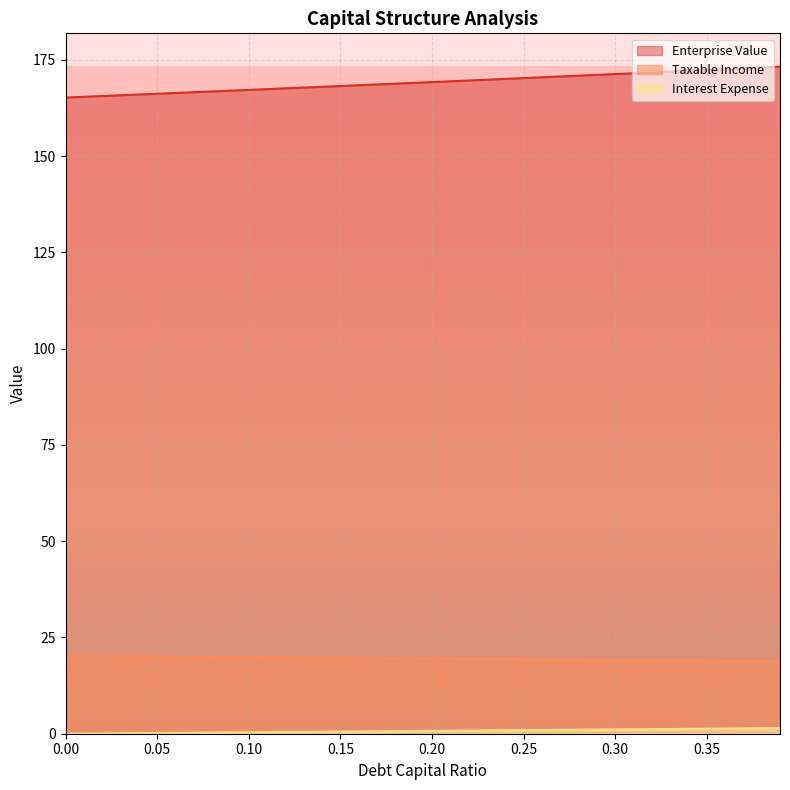

Reading right to left, extract all data points from this chart.

debt_capital: 18.9	18.9	18.9	19.0	19.0	19.0	19.1	19.1	19.1	19.2	19.2	19.3	19.3	19.3	19.4	19.4	19.4	19.5	19.5	19.6	19.6	19.6	19.7	19.7	19.7	19.8	19.8	19.9	19.9	19.9	20.0	20.0	20.0	20.1	20.1	20.2	20.2	20.2	20.3	20.3
enterprise_value: 173.2	173.0	172.8	172.6	172.4	172.2	172.0	171.7	171.5	171.3	171.1	170.9	170.7	170.5	170.3	170.1	169.9	169.7	169.4	169.2	169.0	168.8	168.6	168.4	168.2	168.0	167.8	167.6	167.4	167.2	167.0	166.8	166.6	166.4	166.2	166.0	165.8	165.6	165.4	165.2
interest_expense: 1.4	1.4	1.4	1.3	1.3	1.3	1.2	1.2	1.2	1.1	1.1	1.0	1.0	1.0	0.9	0.9	0.9	0.8	0.8	0.7	0.7	0.7	0.6	0.6	0.6	0.5	0.5	0.4	0.4	0.4	0.3	0.3	0.3	0.2	0.2	0.1	0.1	0.1	0.0	0.0